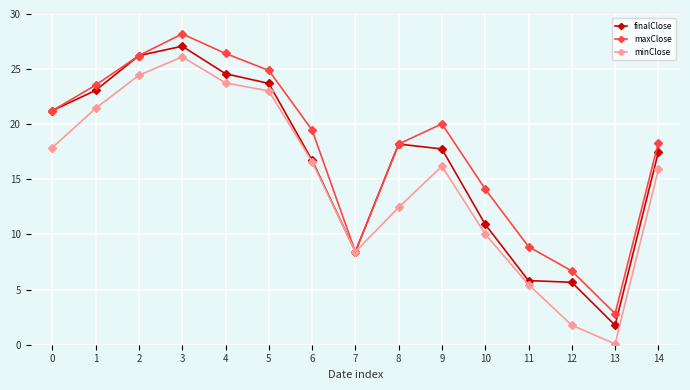

List the series in order of their overall mean, lowest first.

minClose, finalClose, maxClose